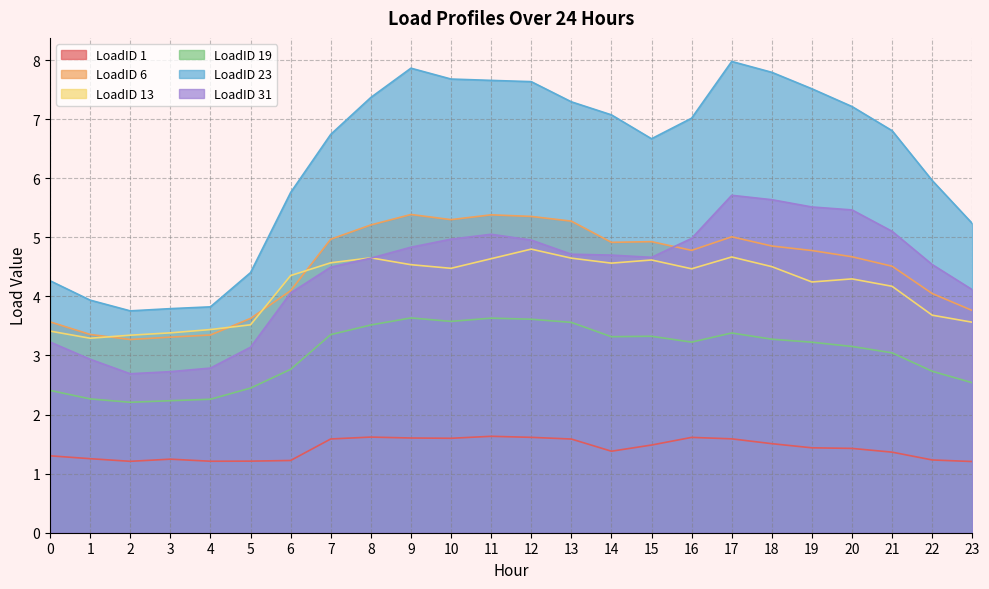

What is the lowest value of the LoadID 13 series?

3.3